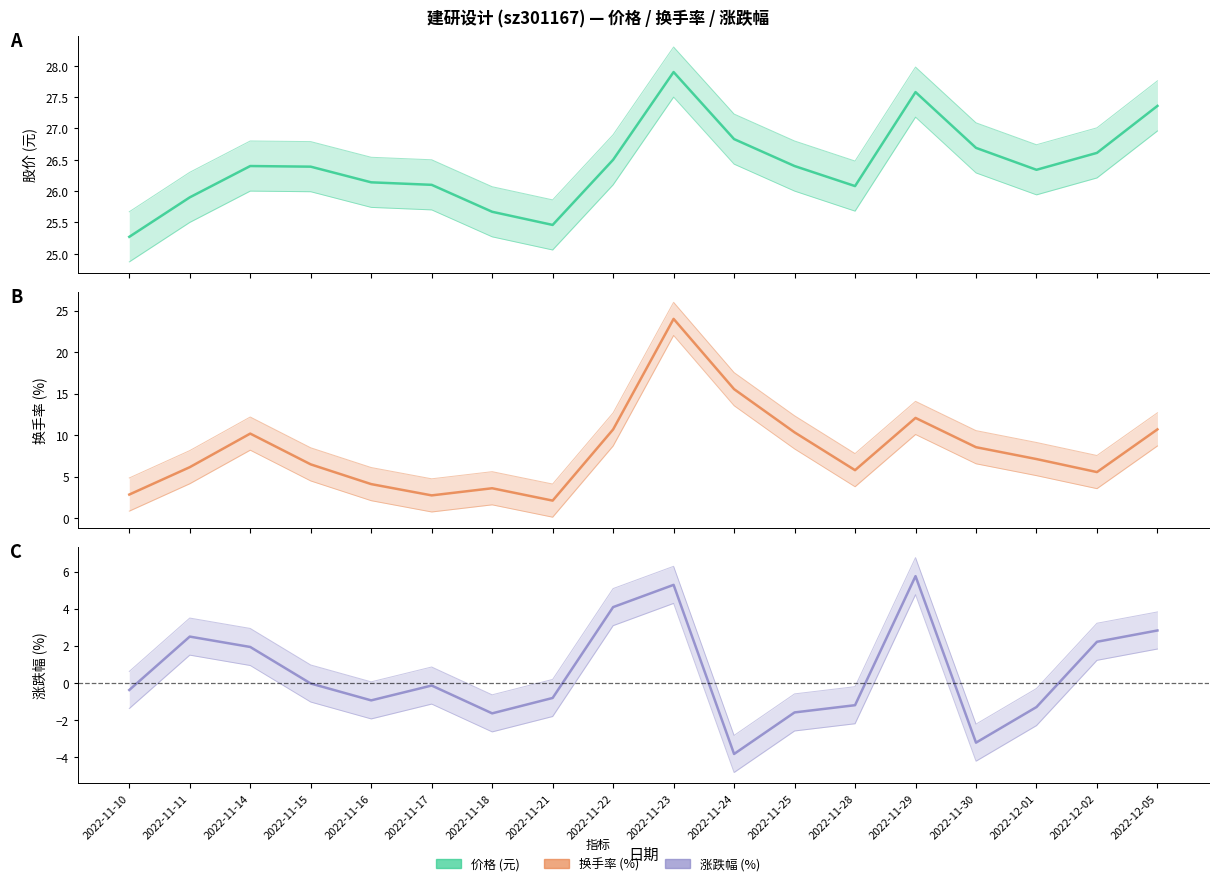

What is the lowest value of the 涨跌幅% series?

-3.8